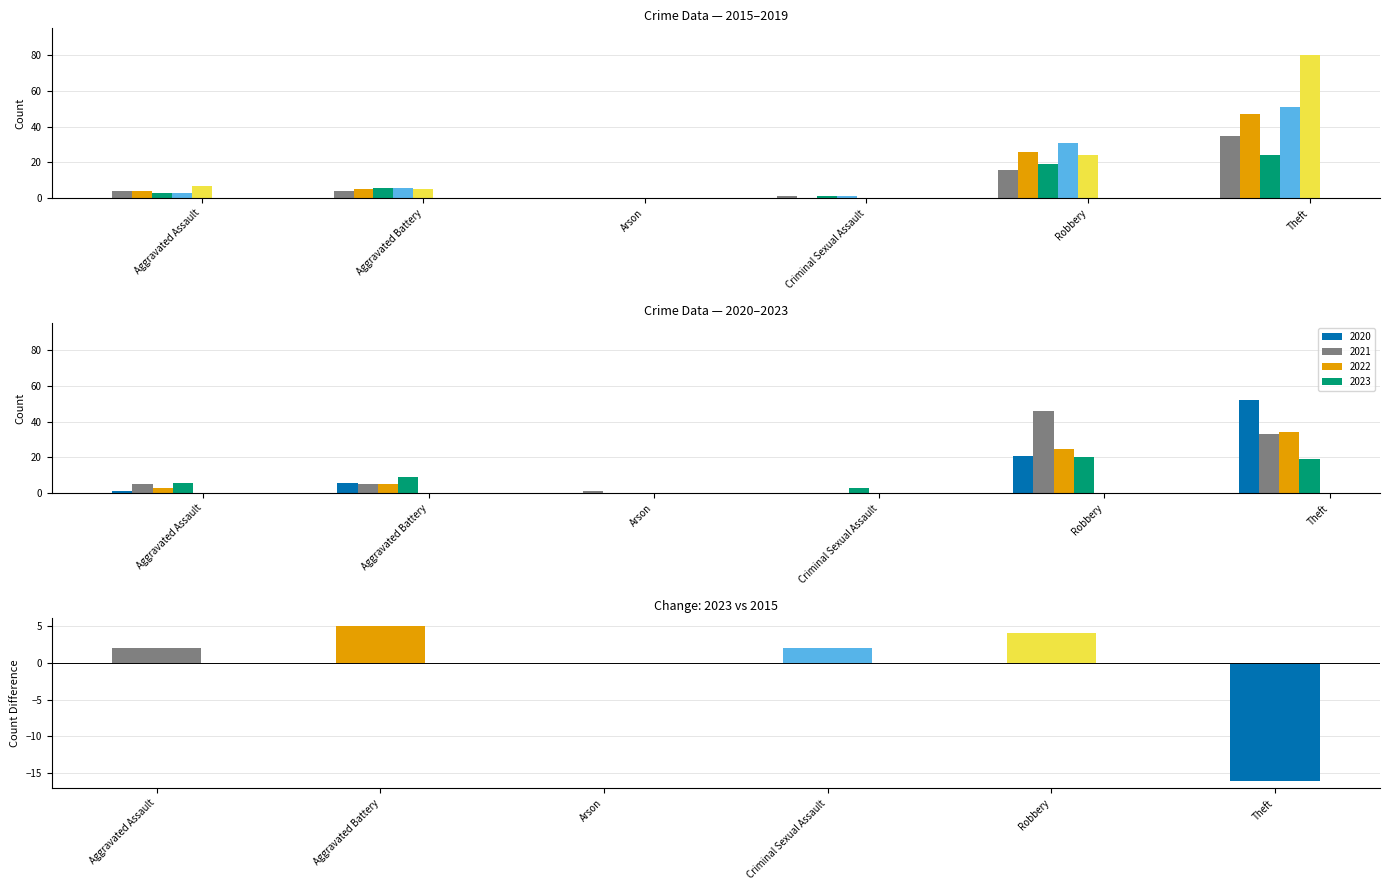

Where is the data nearest to the value -5?

Arson